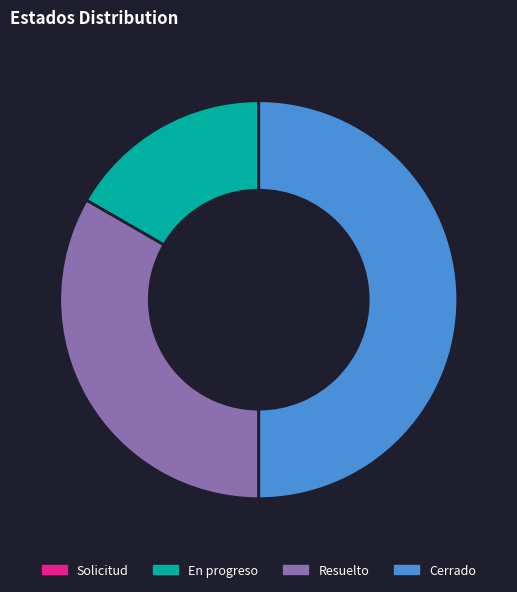

What is the largest slice in the pie chart?

Cerrado